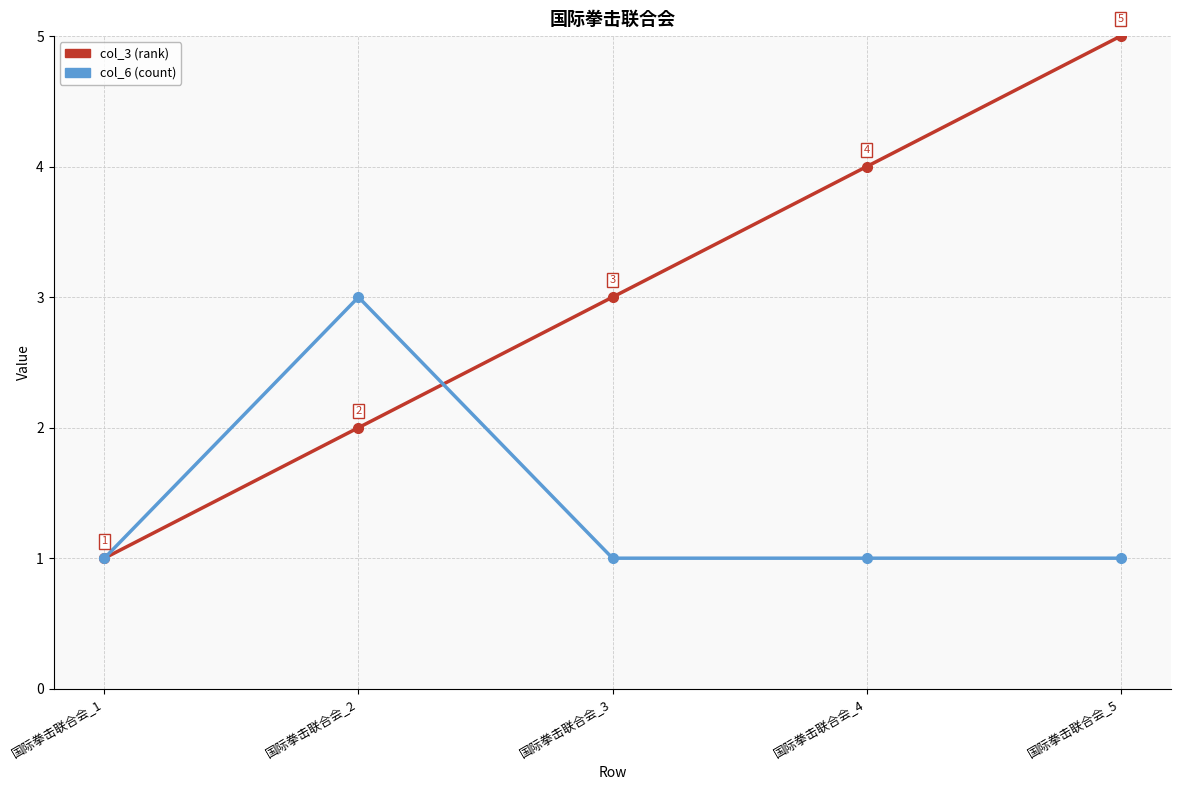

Reading left to right, list all the values displayed in this chart.

col_3 (rank): 1	2	3	4	5
col_6 (count): 1	3	1	1	1